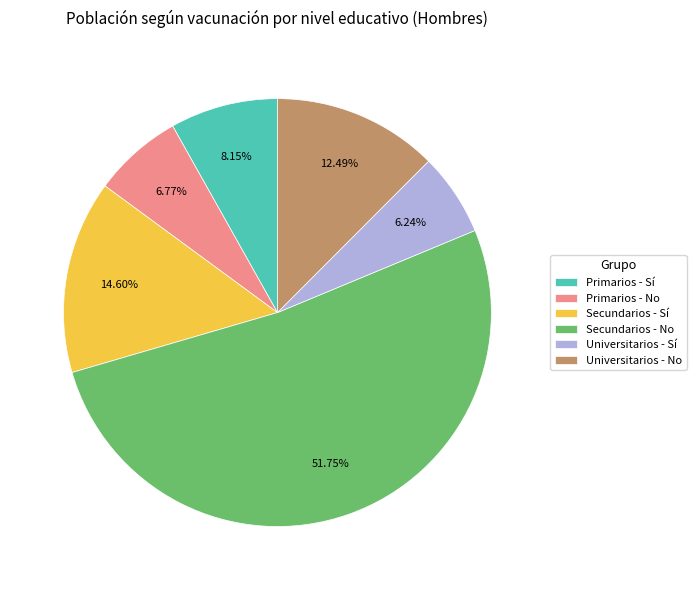

To the nearest percent, what is the combined percentage of Universitarios - No and Universitarios - Sí?

19%